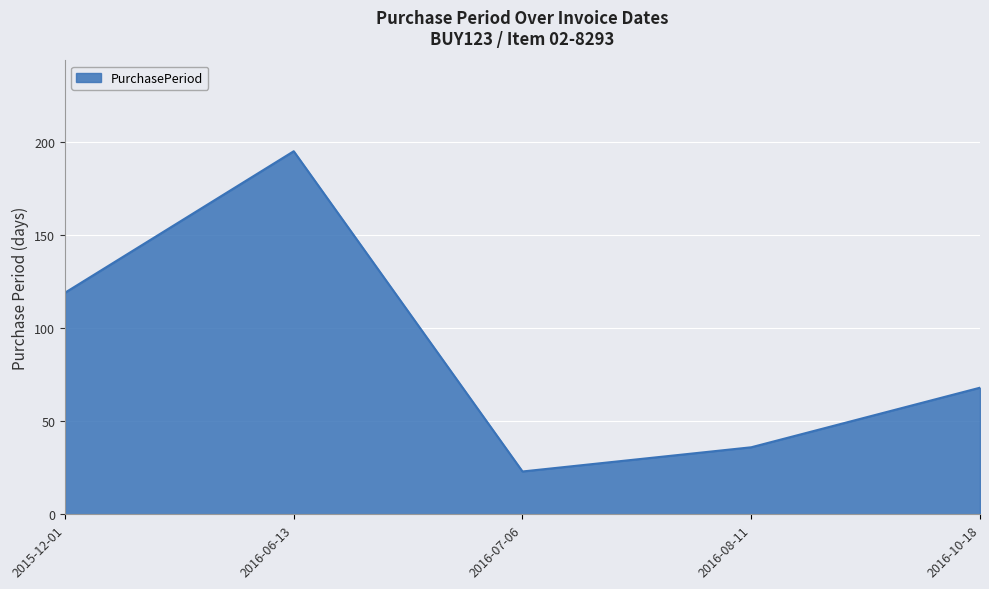

Reading left to right, transcribe all the data shown in this chart.

2015-12-01=119	2016-06-13=195	2016-07-06=23	2016-08-11=36	2016-10-18=68